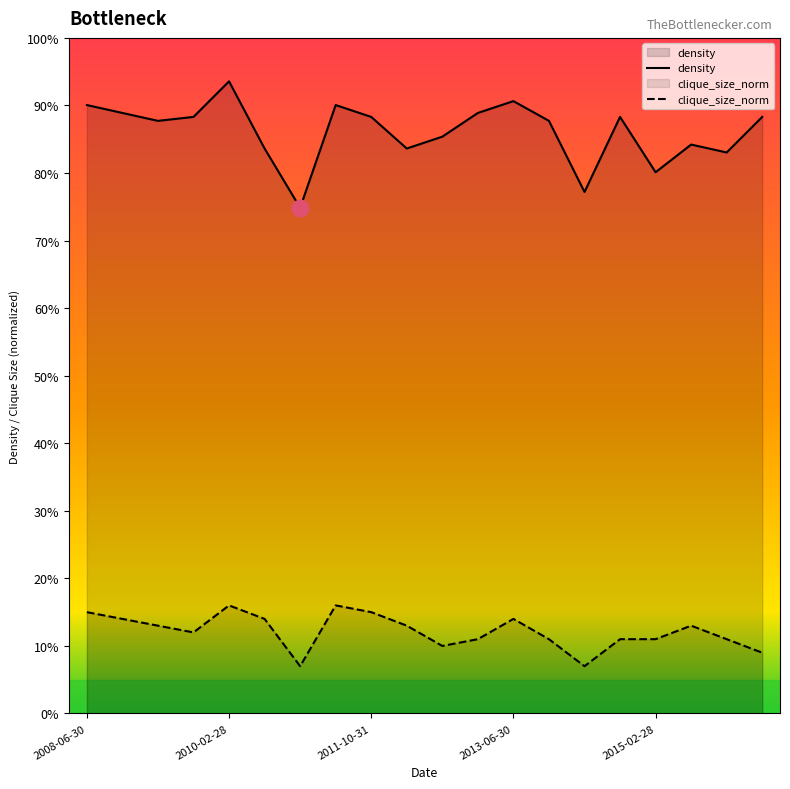

The density series shows 0.2 at 2013-06-30. True or false?

False